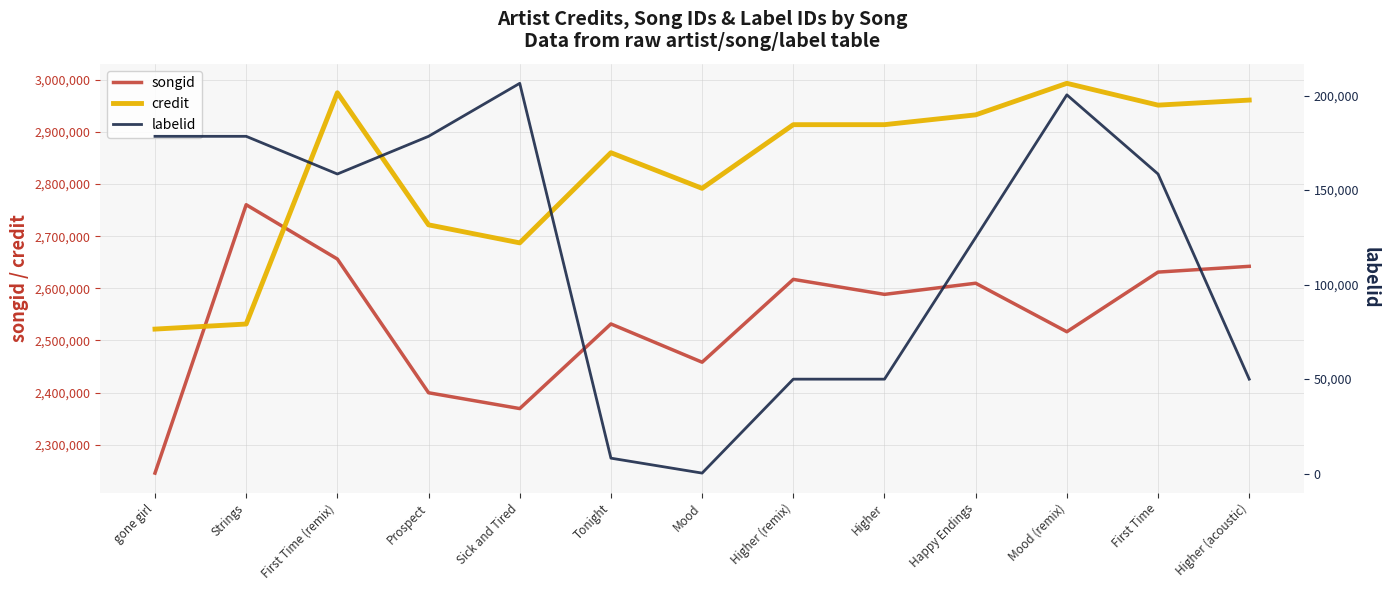

At which category is the sum across all series the highest?

First Time (remix)